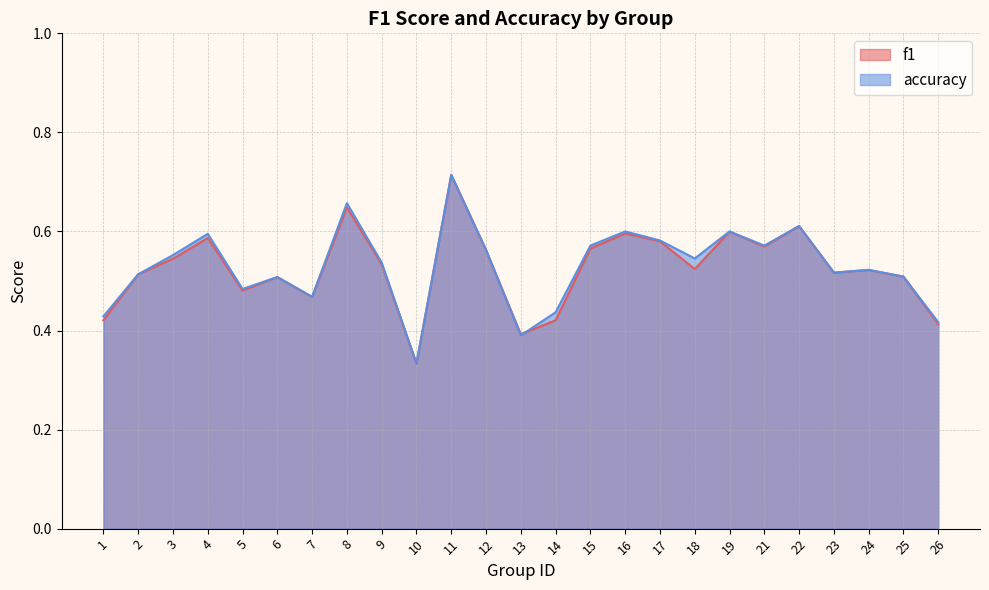

The value of f1 at 4 is 0.6. True or false?

True